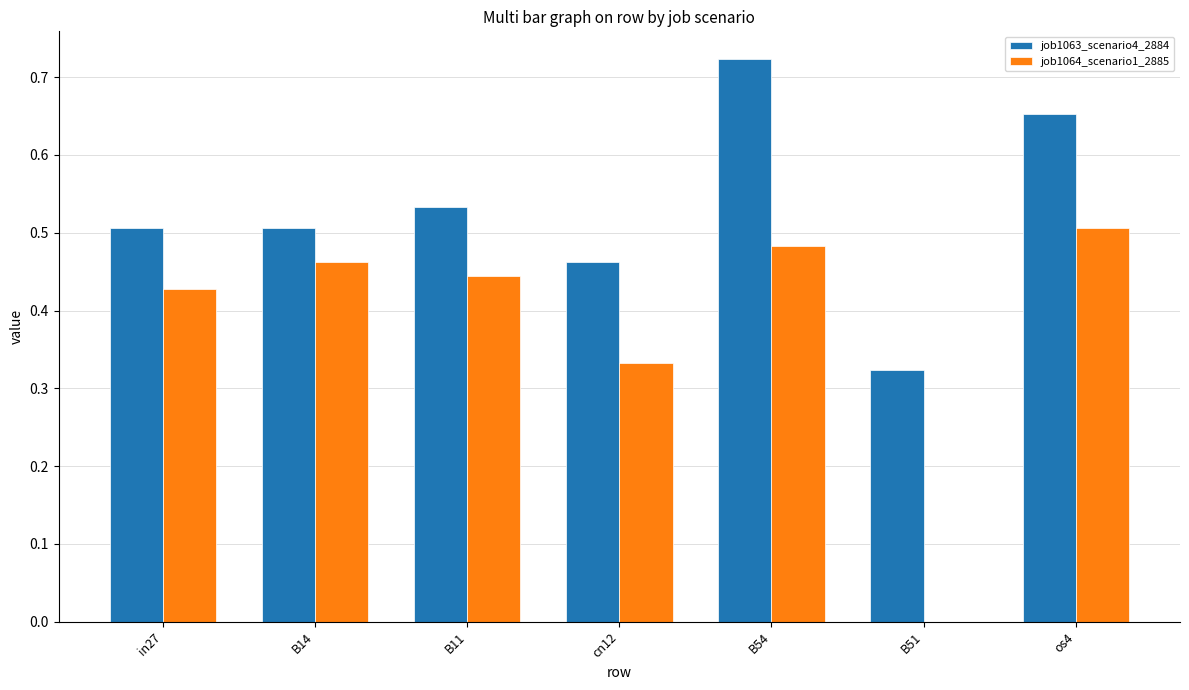

True or false: job1063_scenario4_2884 has a value of 0.2 at B51.

False